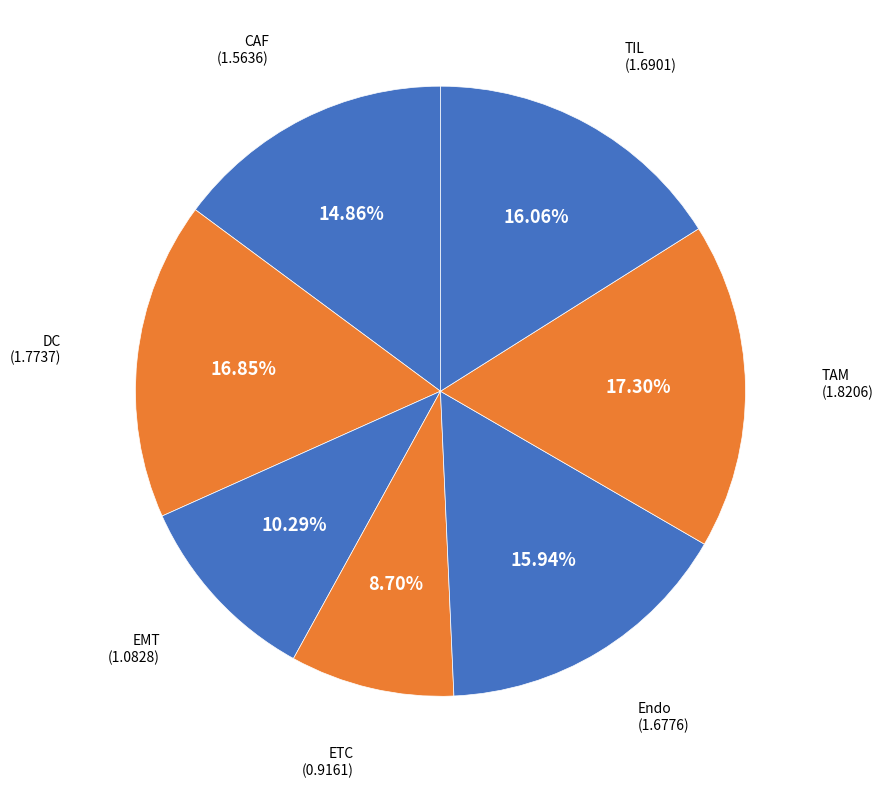

How many segments does this pie chart have?

7